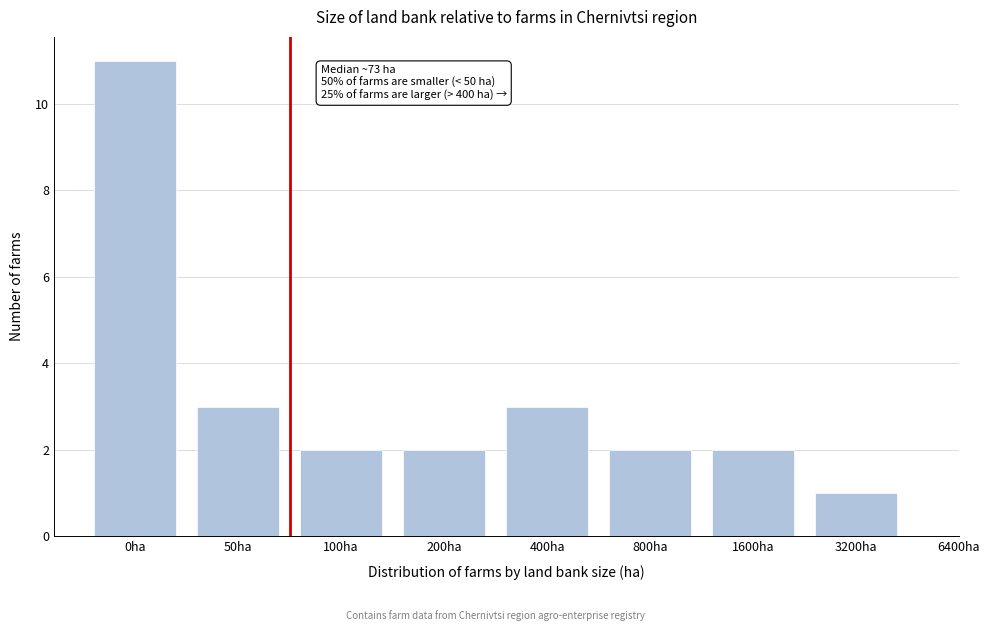

Reading left to right, transcribe all the data shown in this chart.

0ha=11	50ha=3	100ha=2	200ha=2	400ha=3	800ha=2	1600ha=2	3200ha=1